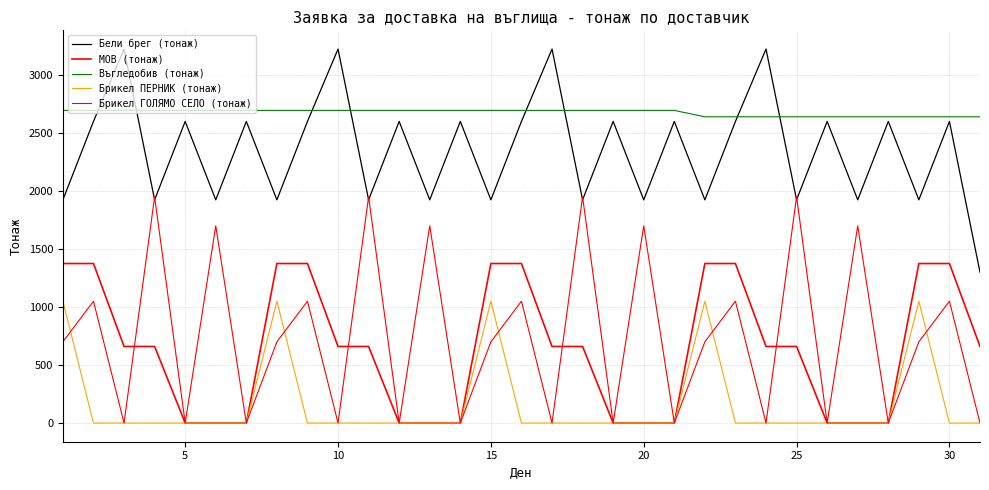

List the series in order of their peak value, highest first.

Бели брег (тонаж), Въгледобив (тонаж), Брикел ГОЛЯМО СЕЛО (тонаж), МОВ (тонаж), Брикел ПЕРНИК (тонаж)